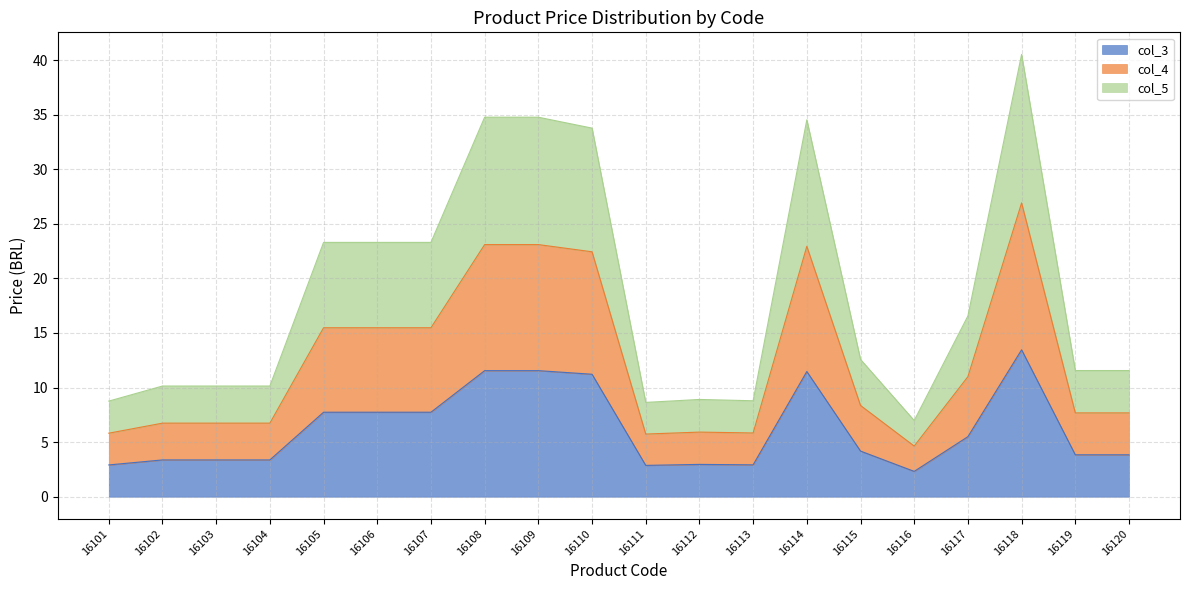

How many lines are shown in the chart?

3